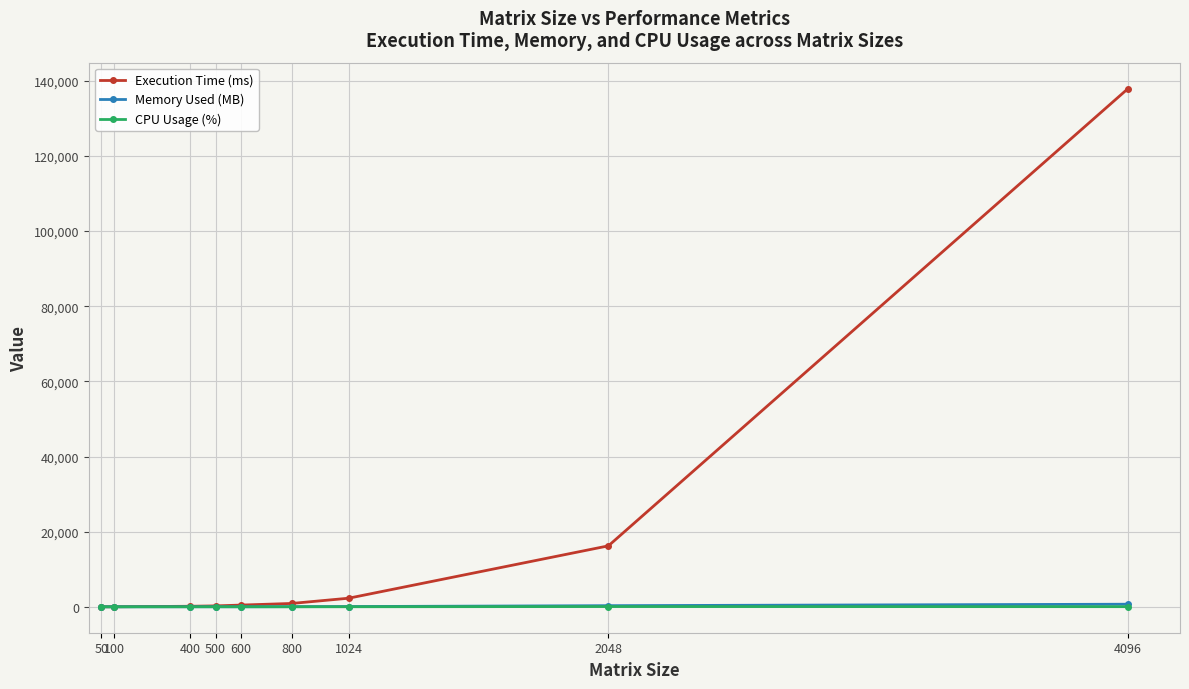

At which label does Execution Time (ms) reach its peak?

4096